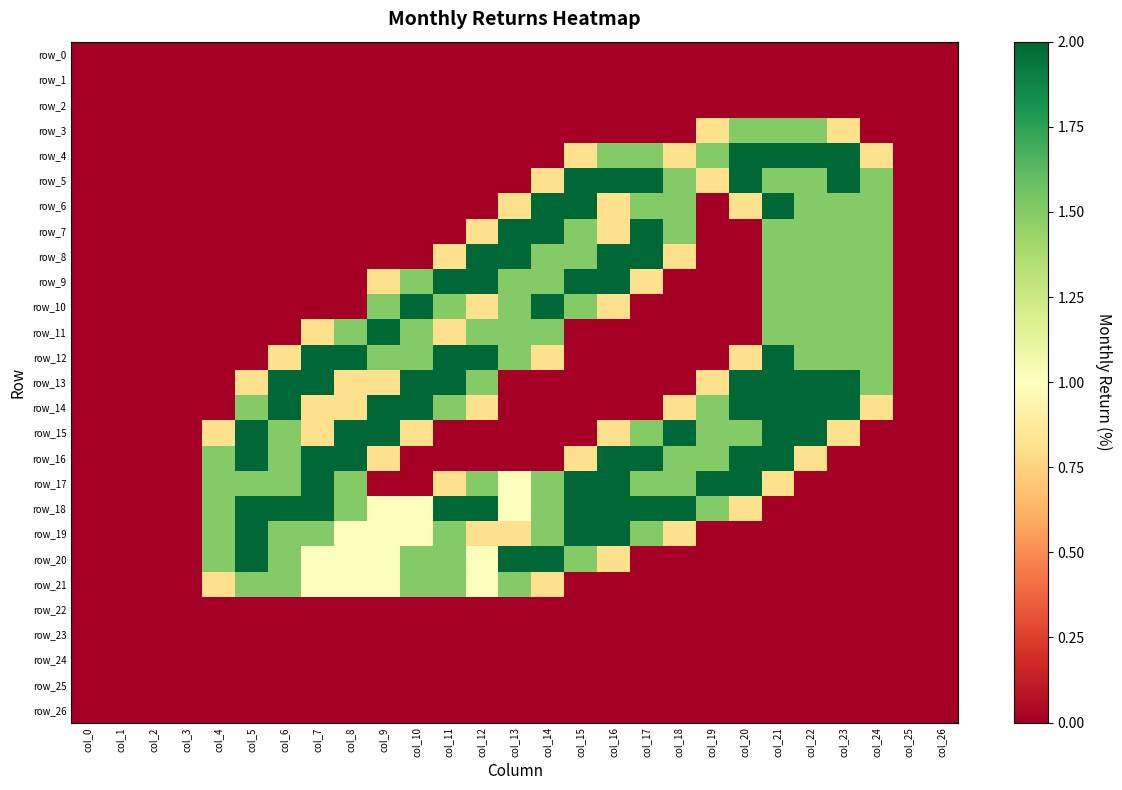

The row_8 series shows 0.0 at col_19. True or false?

True